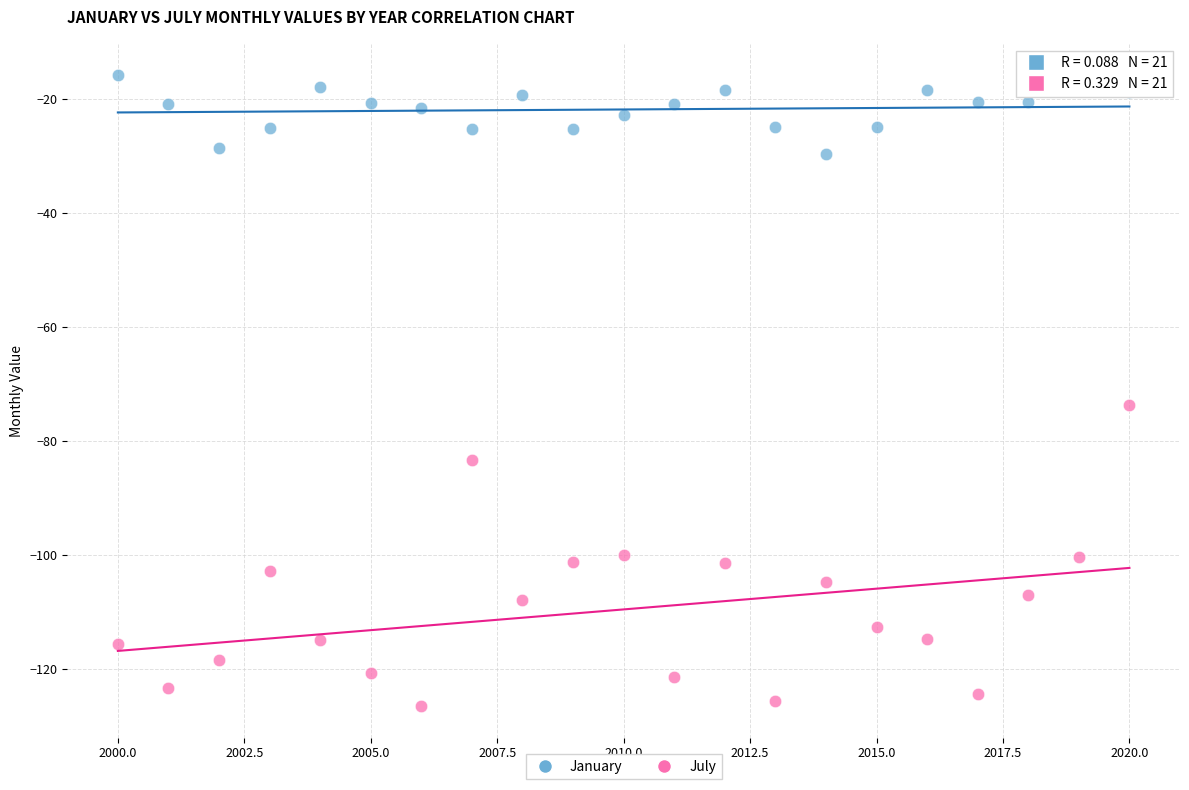

Across all data points, what is the range of X values (max minus min)?

20.0